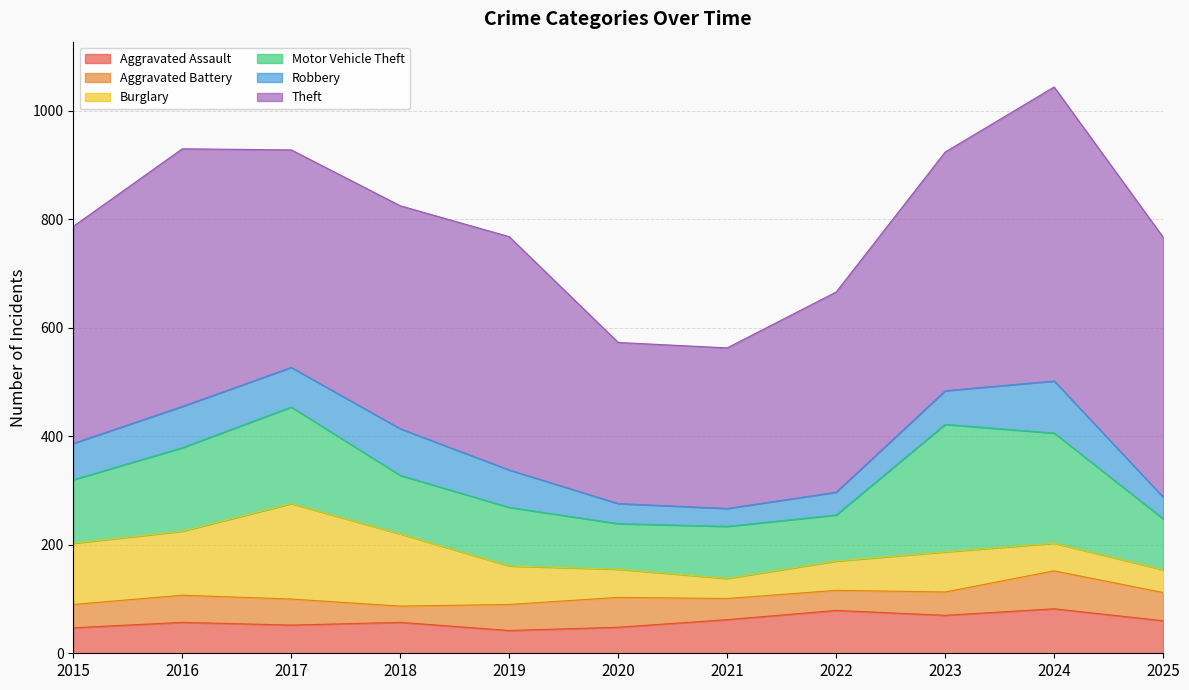

Rank the series by their maximum value, from lowest to highest.

Aggravated Battery, Aggravated Assault, Robbery, Burglary, Motor Vehicle Theft, Theft